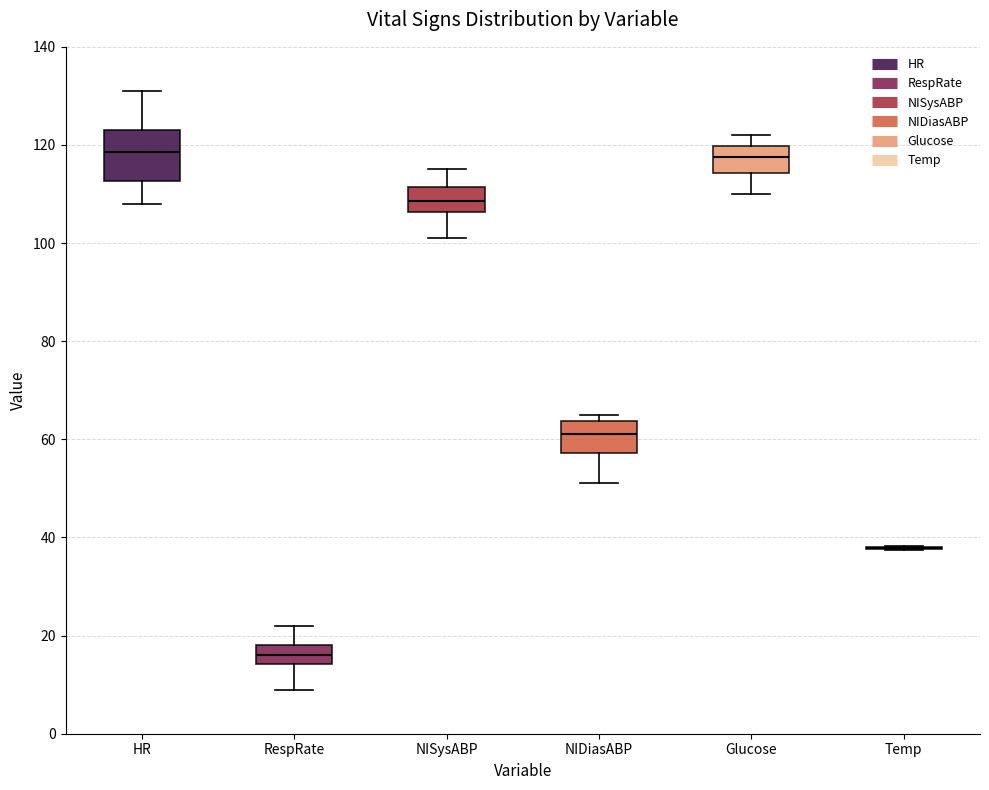

Comparing the boxes themselves (not the whiskers), which one is the tallest?

HR